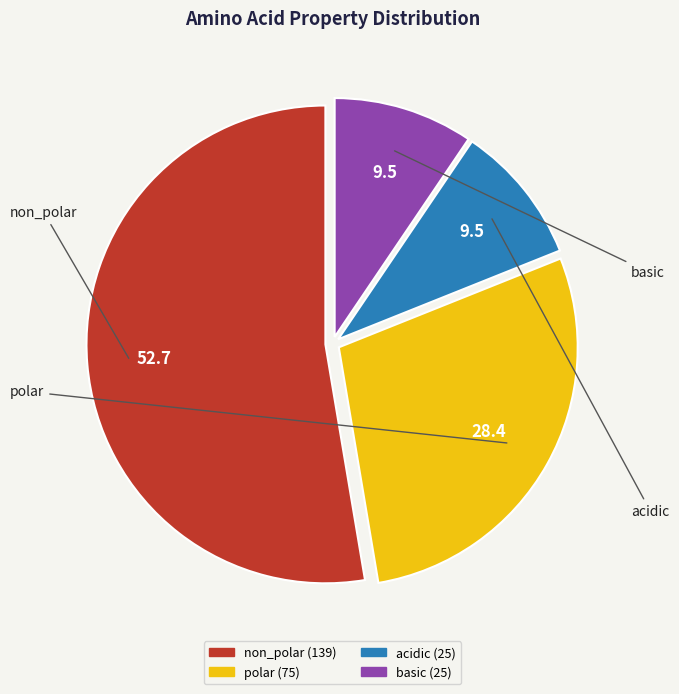

The acidic slice represents 16% of the pie. True or false?

False